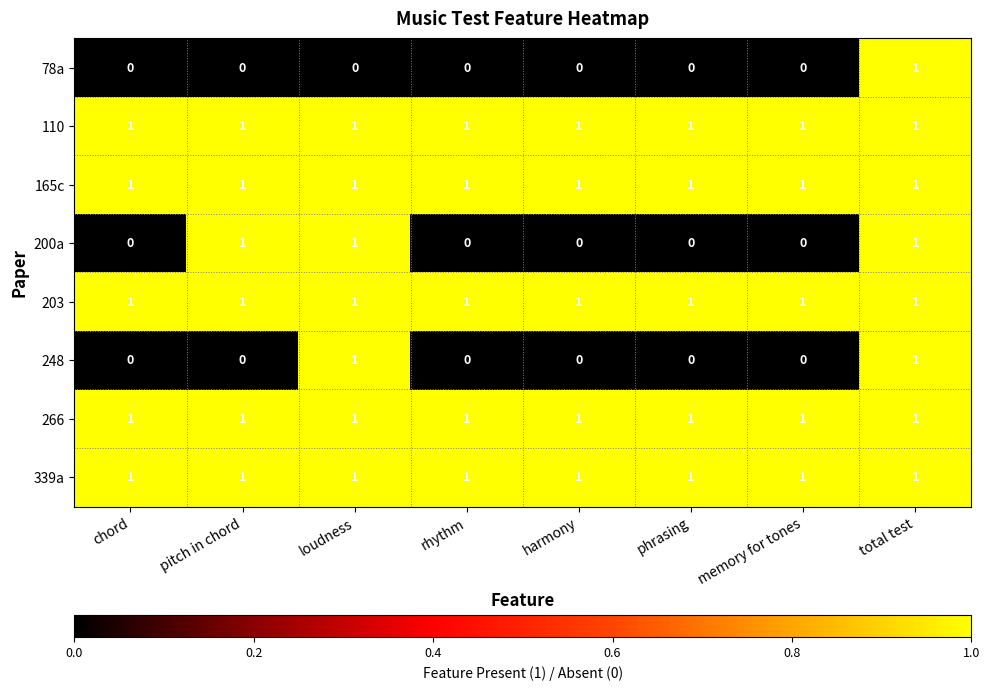

At how many categories does at least one series exceed 0?

8